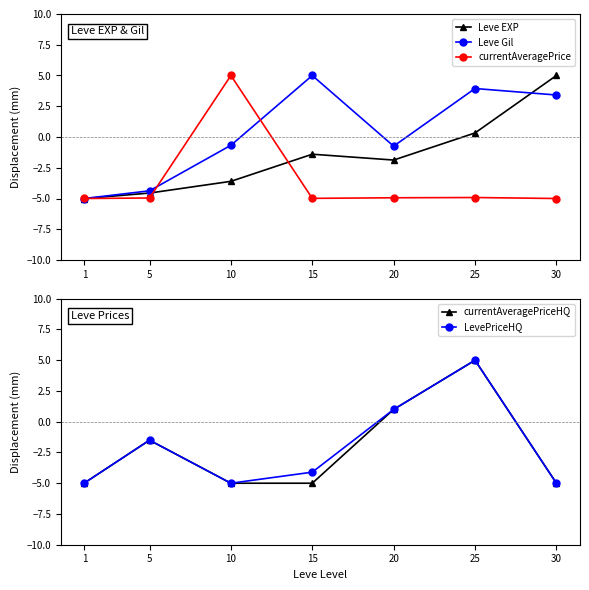

How many interior local peaks does the Leve EXP series have?

1